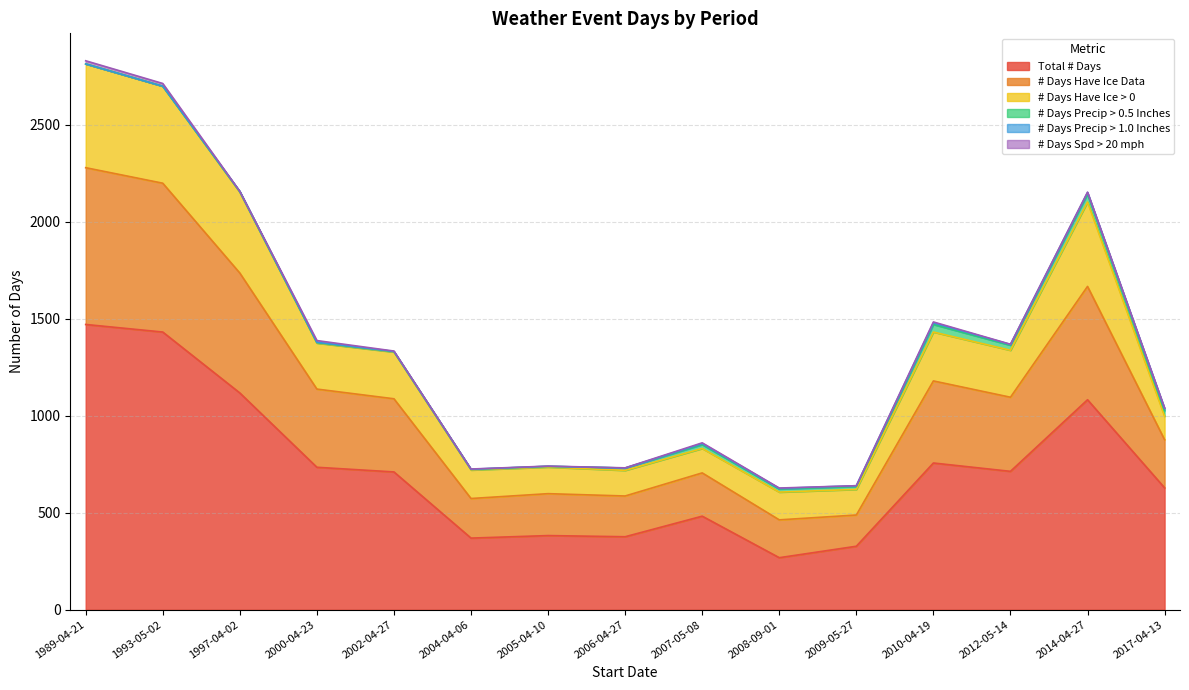

Where does the Total # Days series first go above 710?

1989-04-21